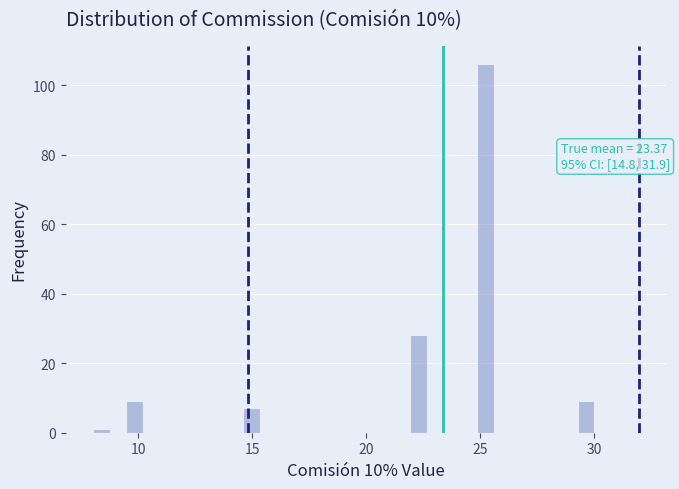

Around what value on the x-axis is the tallest bar? Give the approximate position of its centre, as read against the axis.

25.0